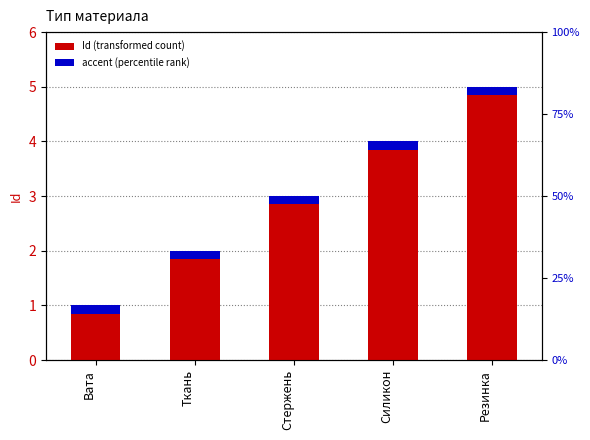

What is the ratio of the value at Силикон to the value at Вата?

4.0